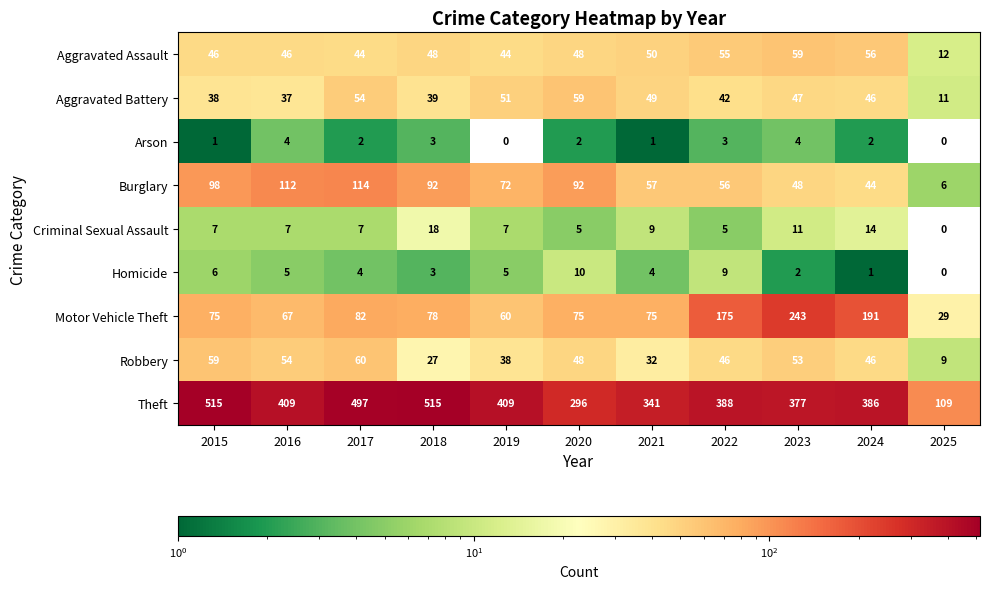

Which series has the largest total across all categories?

Theft